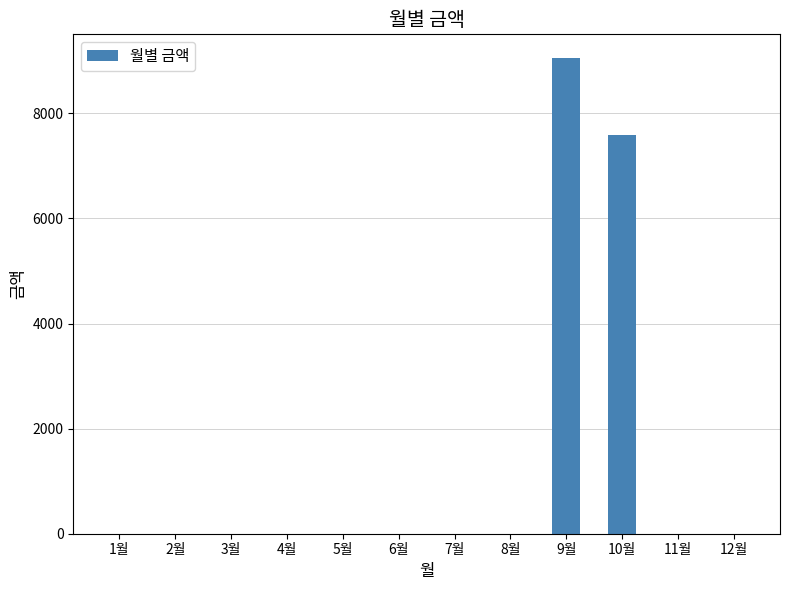

What is the maximum value shown in the chart?

9050